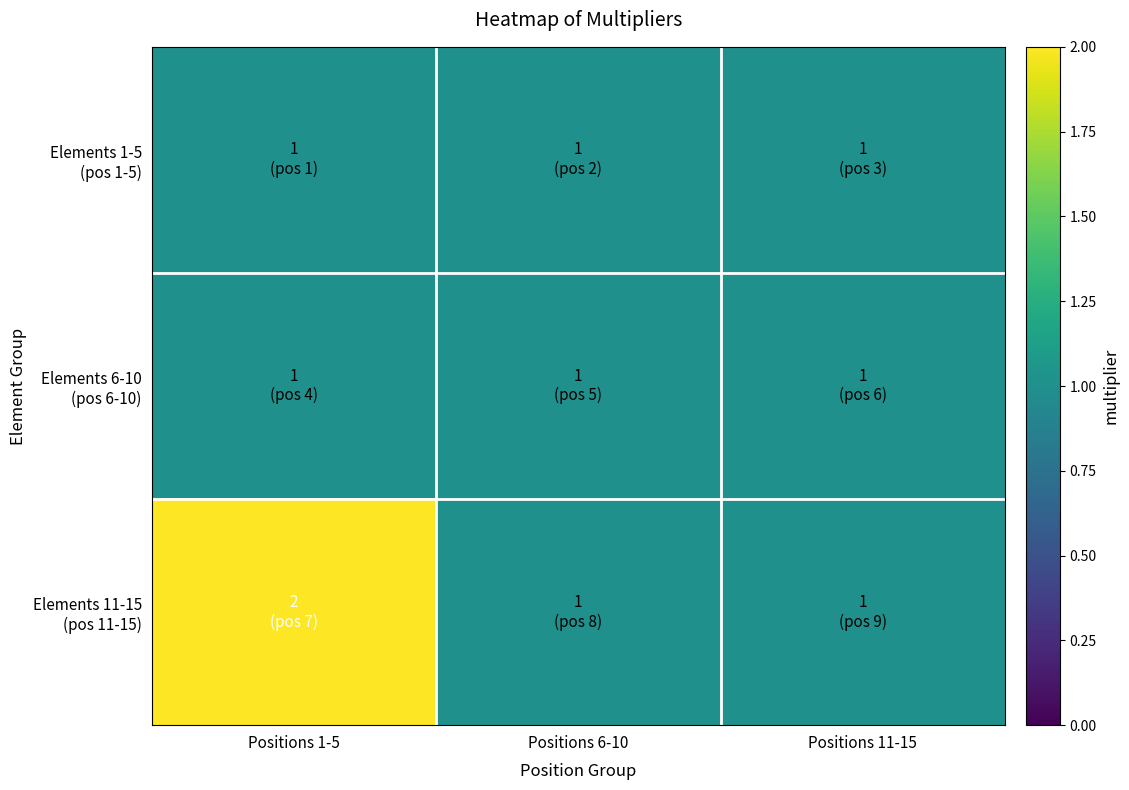

Which series has the largest range (max minus min)?

Elements 11-15 (pos 11-15)